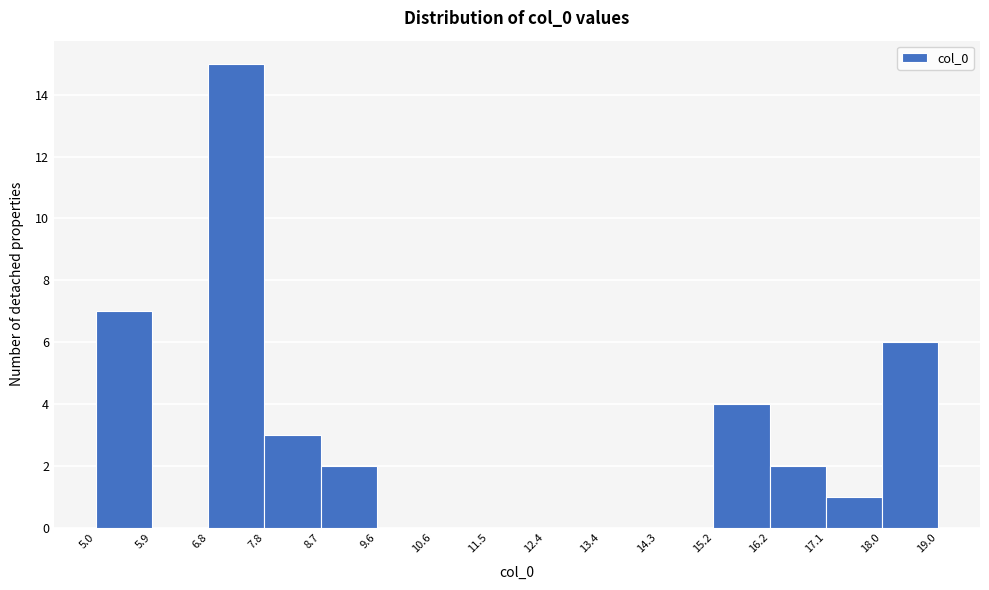

Which range on the x-axis has the tallest bar?

6.8 to 7.8